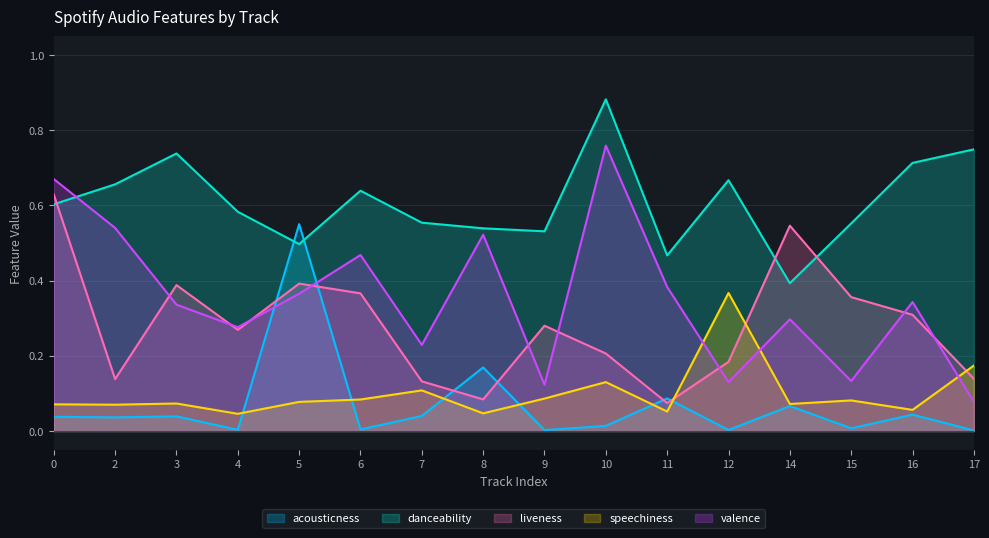

How many valence values are between 0 and 1?

16